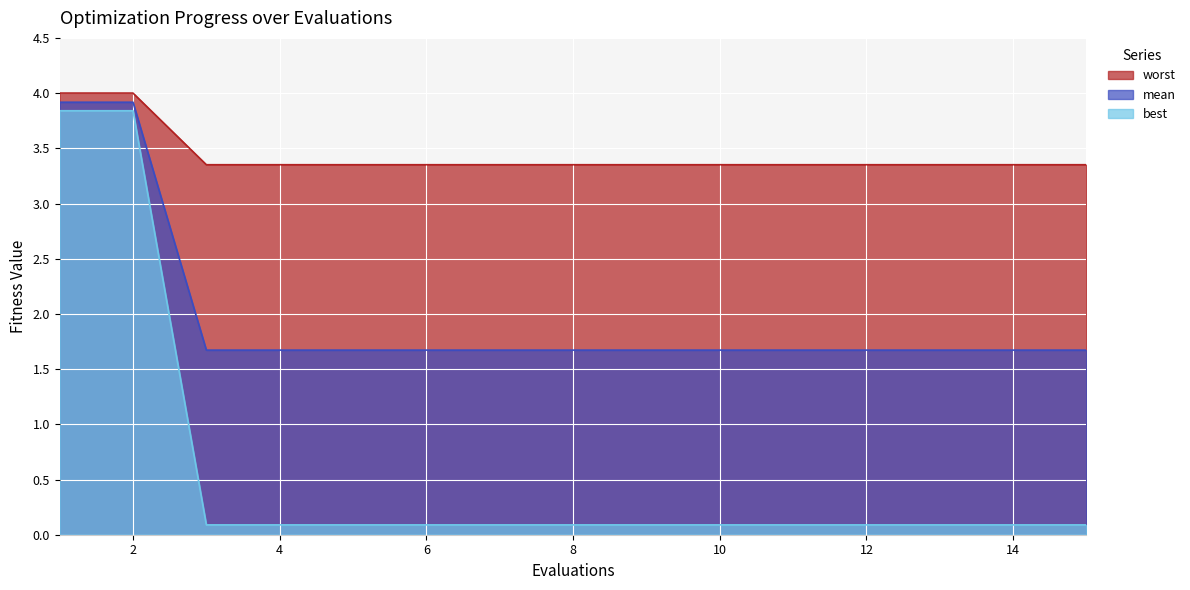

How many categories are shown in the chart?

15